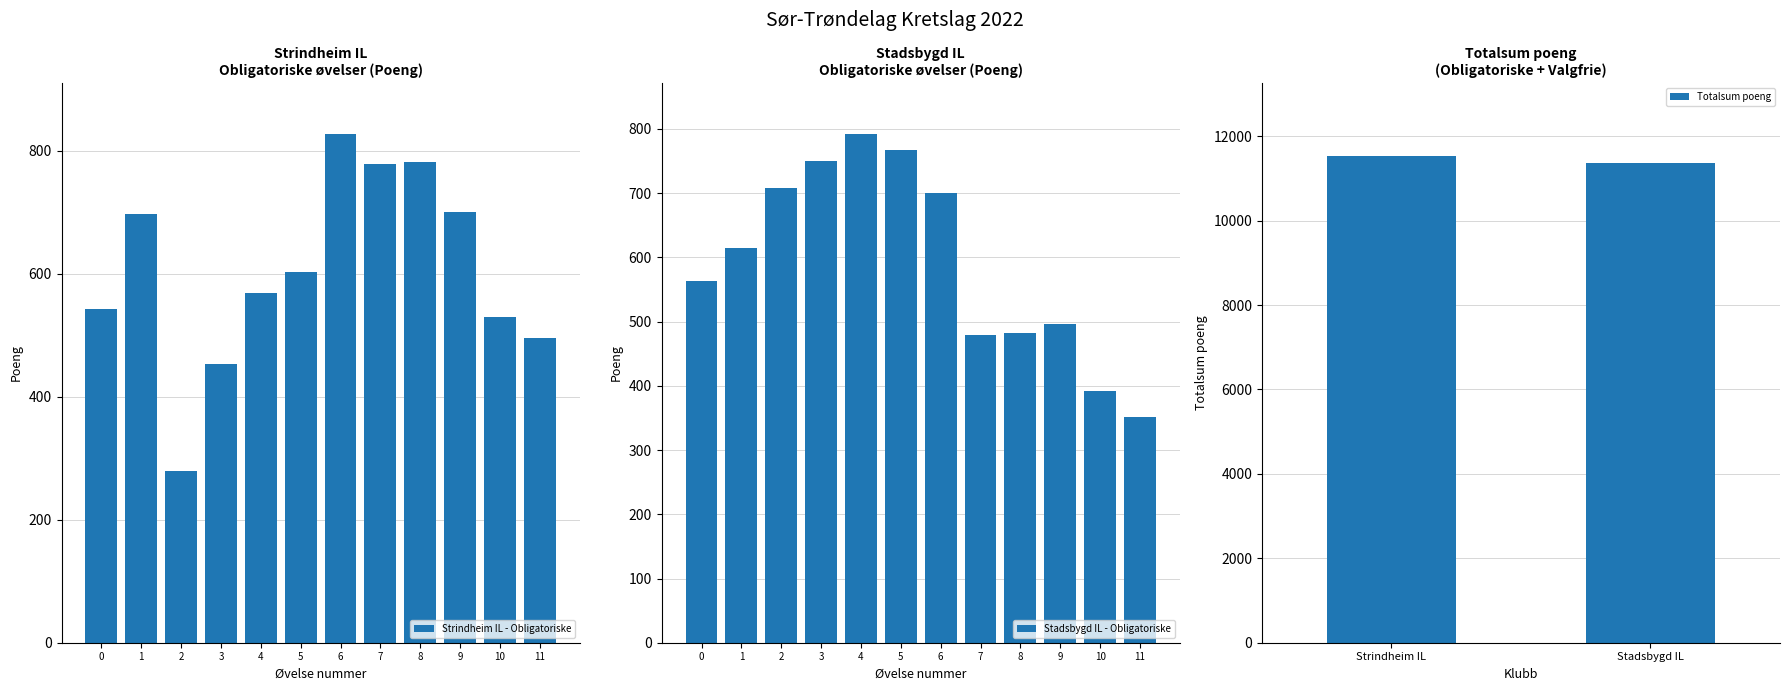

List the labels in order of value, smallest first.

2, 3, 11, 10, 0, 4, 5, 1, 9, 7, 8, 6